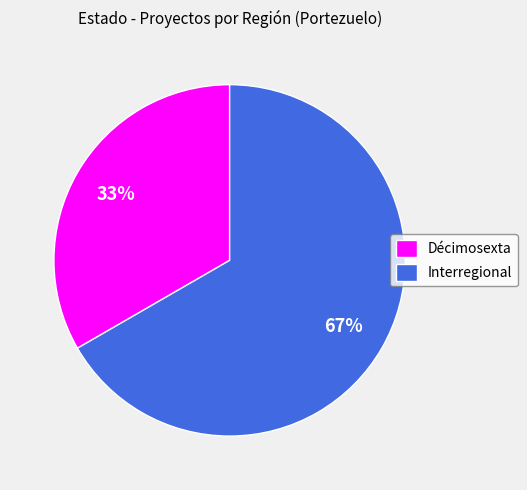

To the nearest percent, what is the average slice percentage?

50%